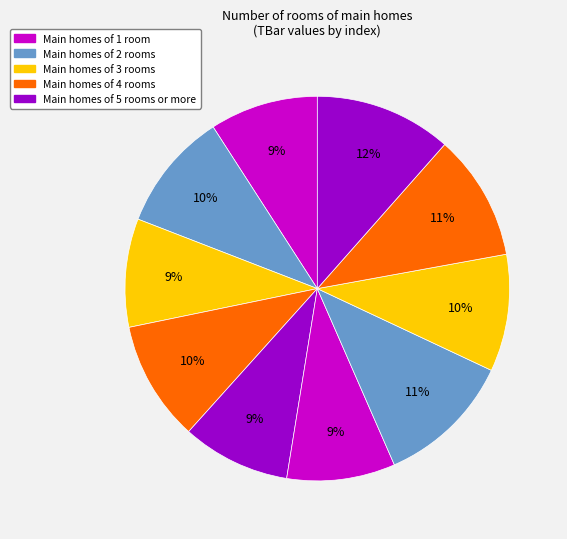

Count the number of slices in the pie.

10